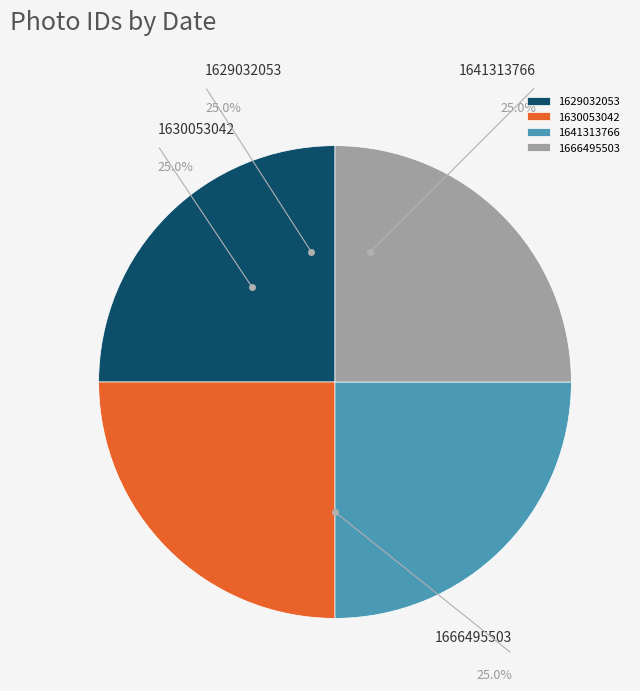

Is it true that 1666495503 is 16% of the pie?

False